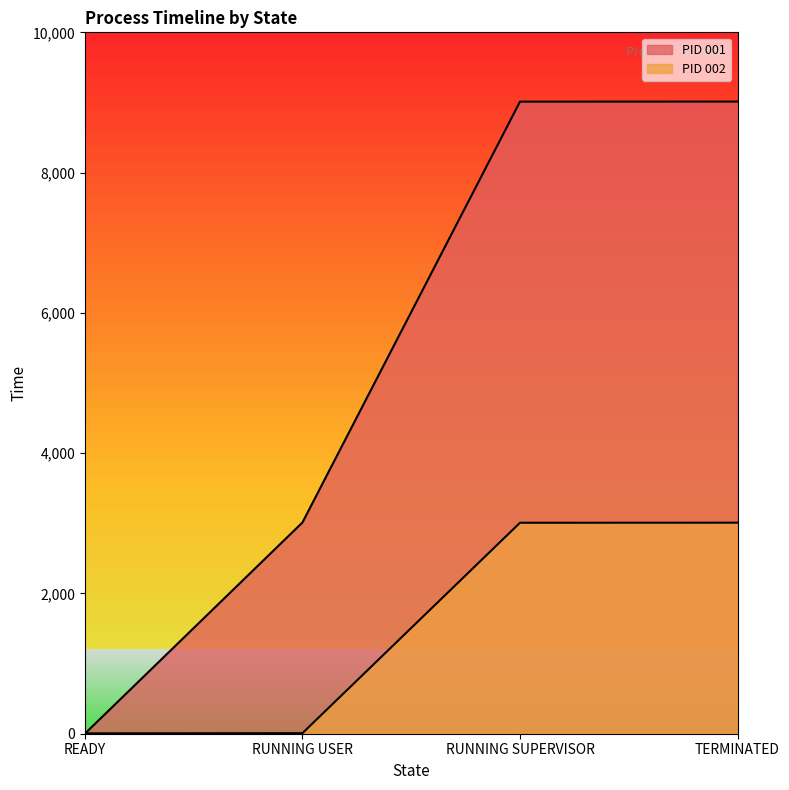

What is the average value of the PID 001 series?

5260